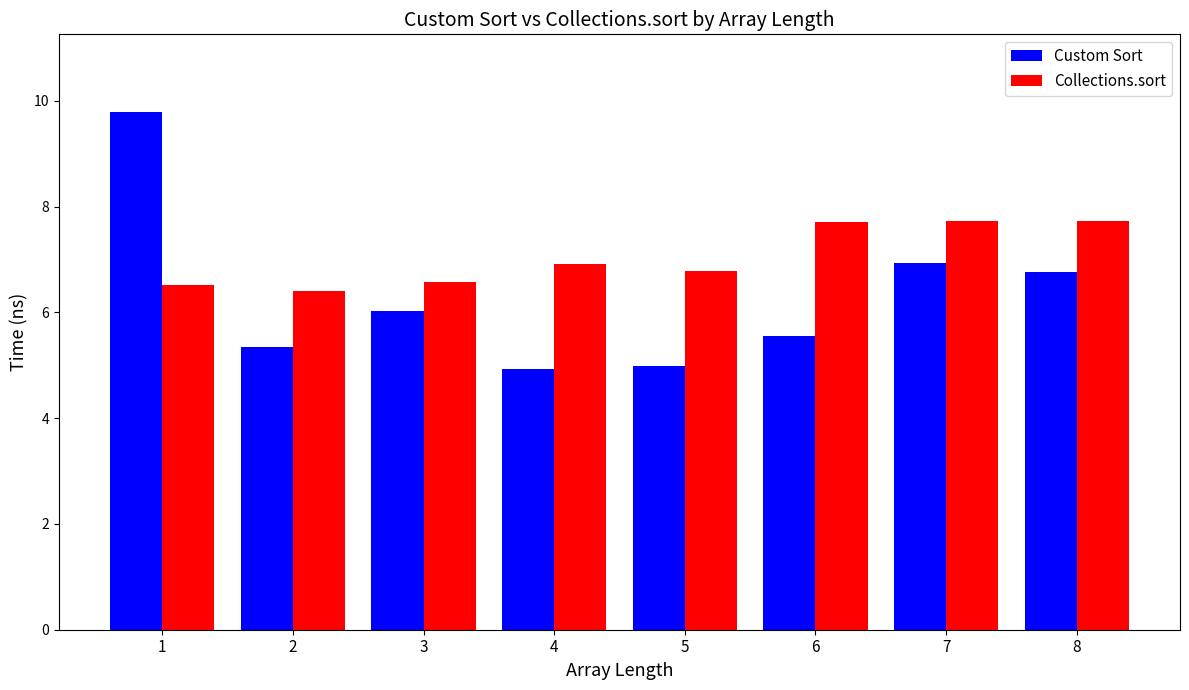

How many data points in Custom Sort are above 6?

4